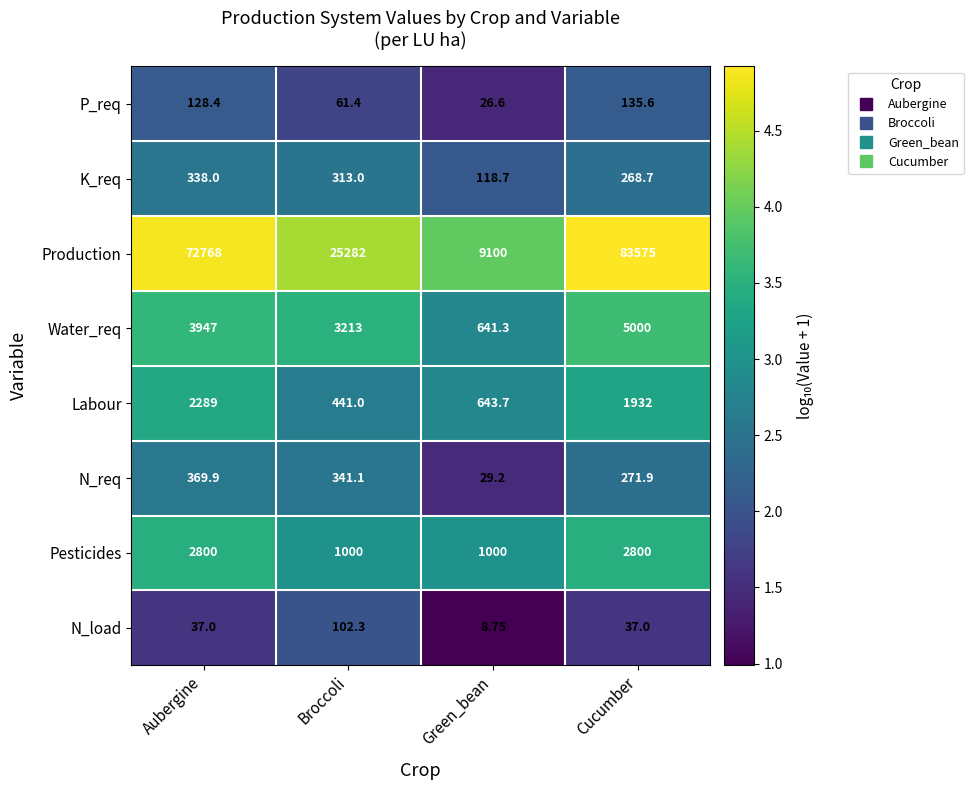

How many values in the Production series are below 72768?

2